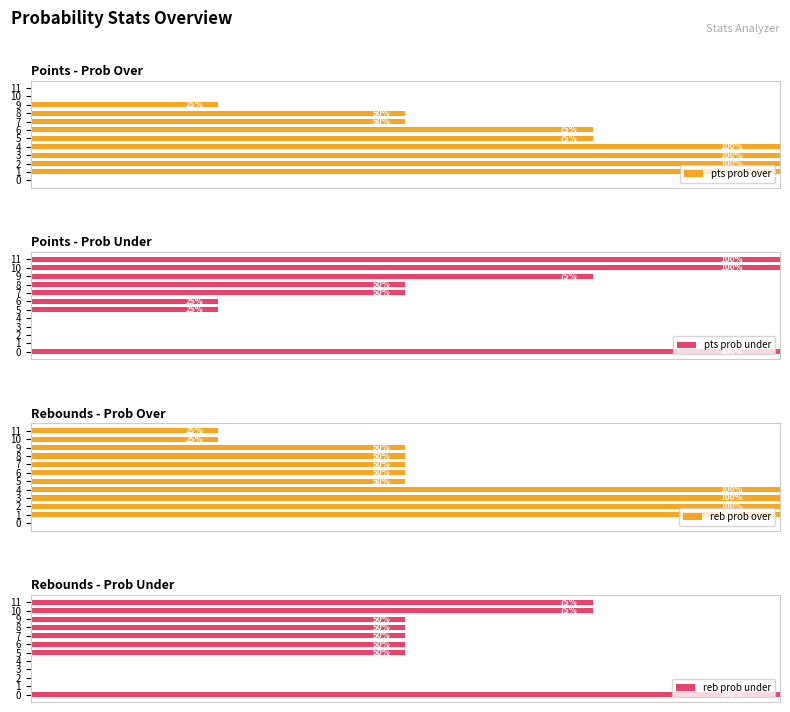

What are all the series names shown in the legend?

pts prob over, pts prob under, reb prob over, reb prob under